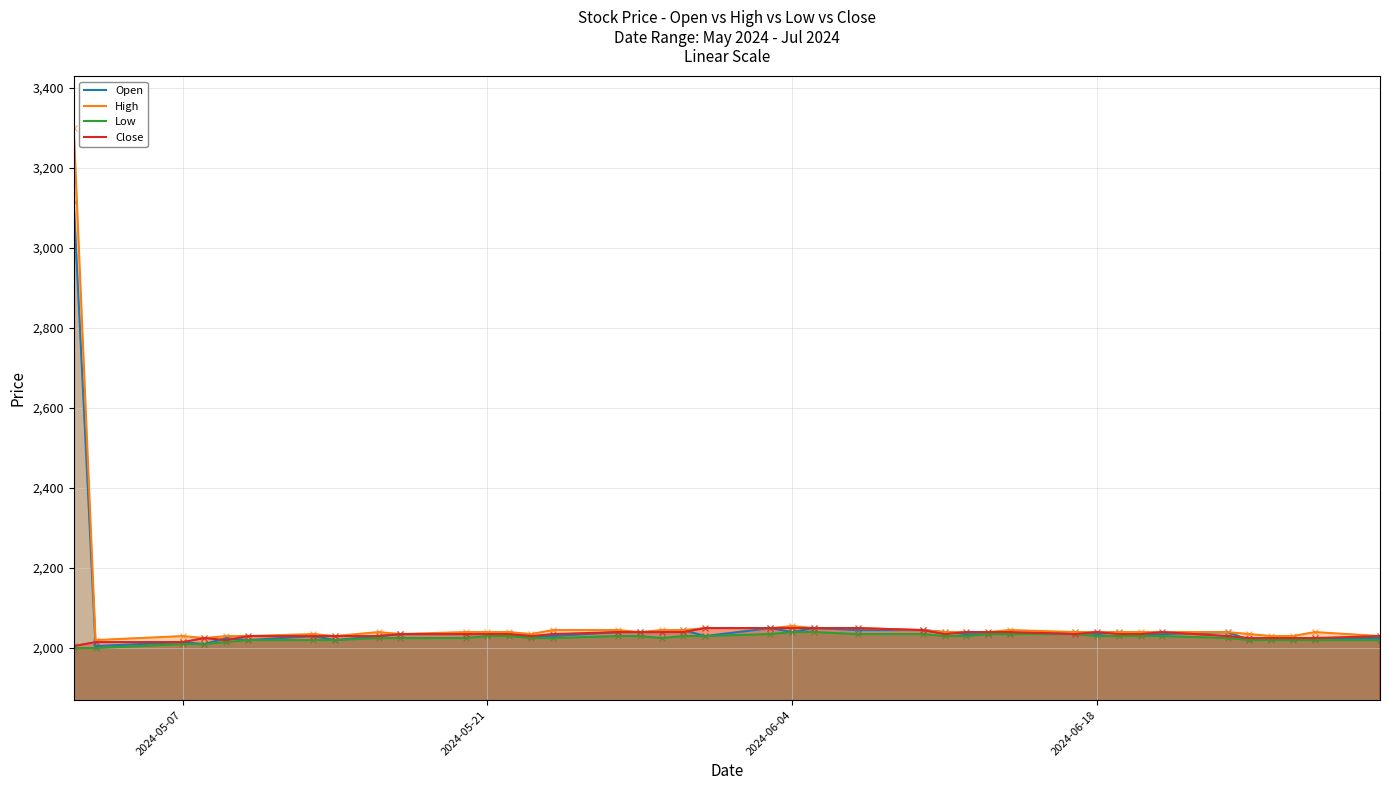

At how many categories does at least one series exceed 2552?

1